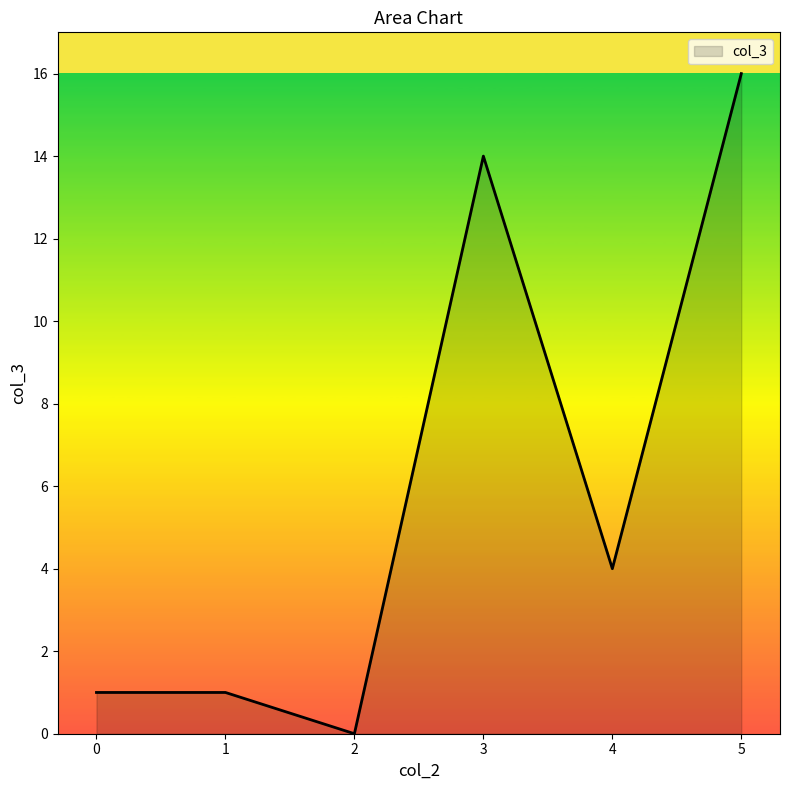

Reading right to left, extract all data points from this chart.

16	4	14	0	1	1